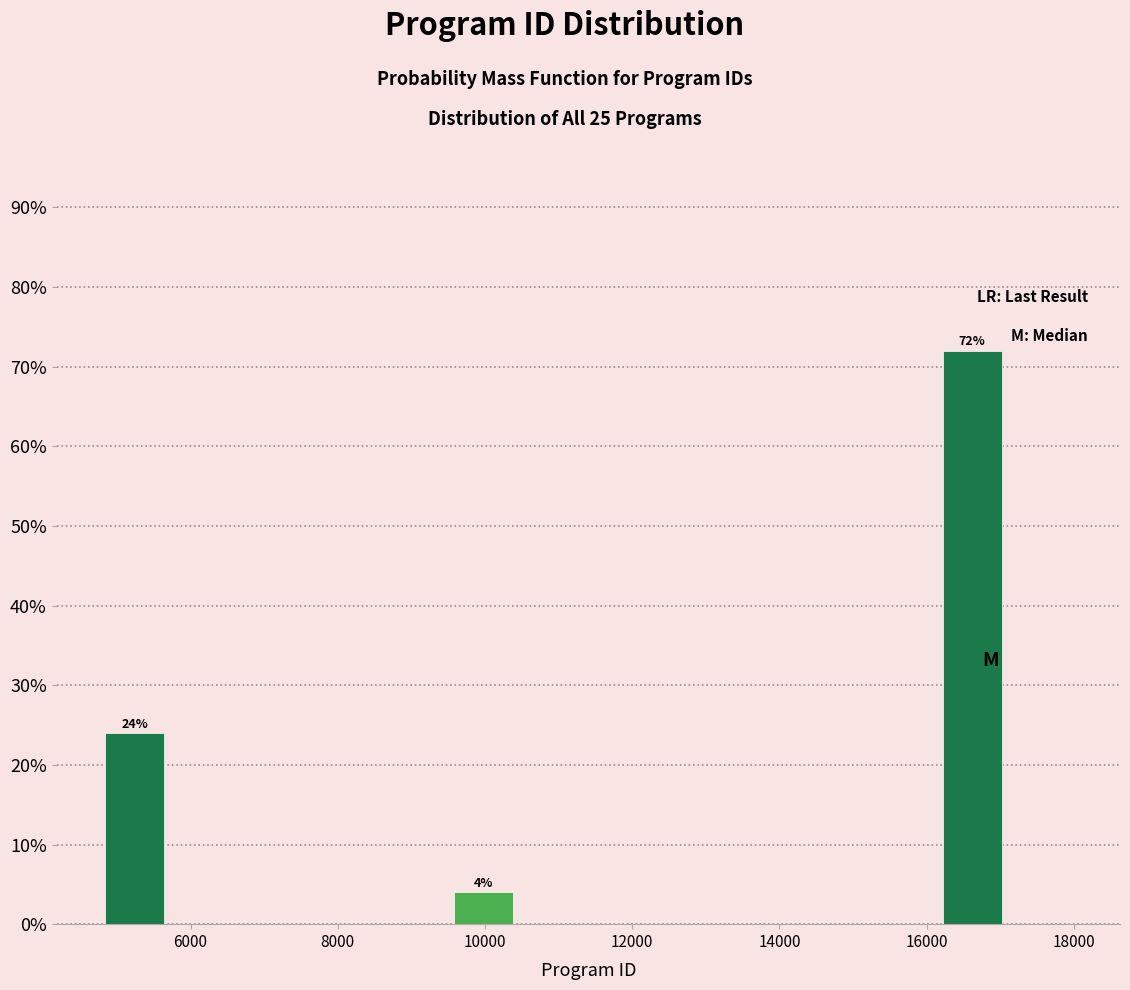

Which range on the x-axis has the tallest bar?

16200 to 17000